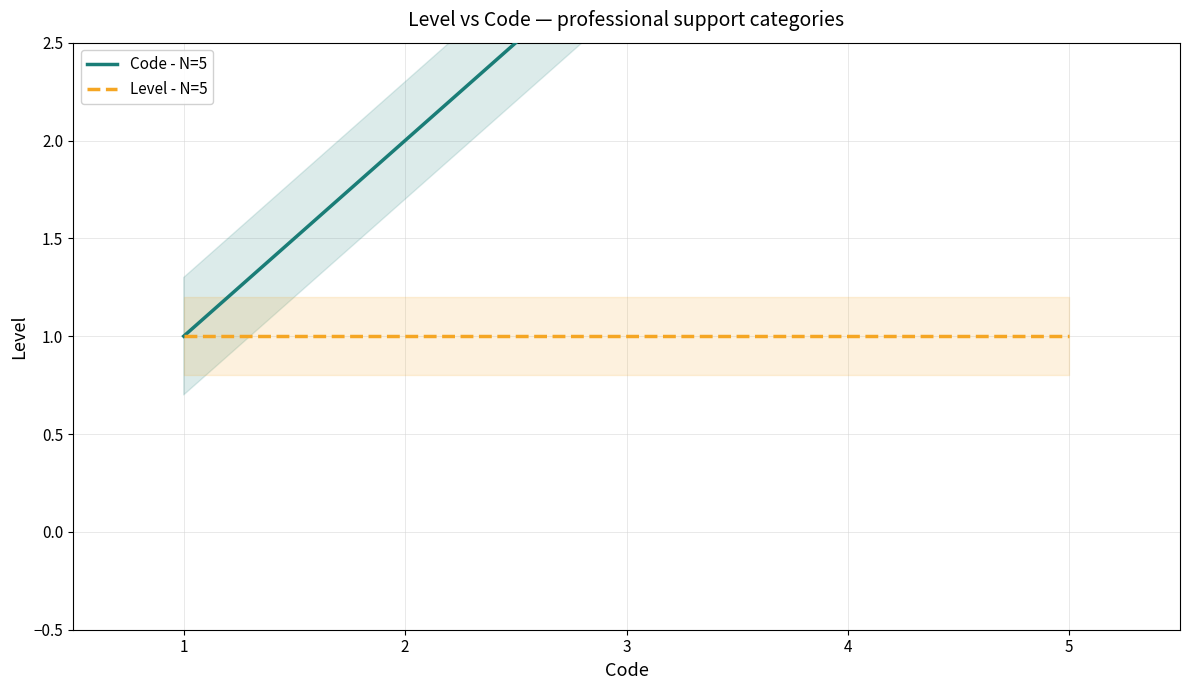

Rank the series at 4 from highest to lowest value.

Code - N=5, Level - N=5